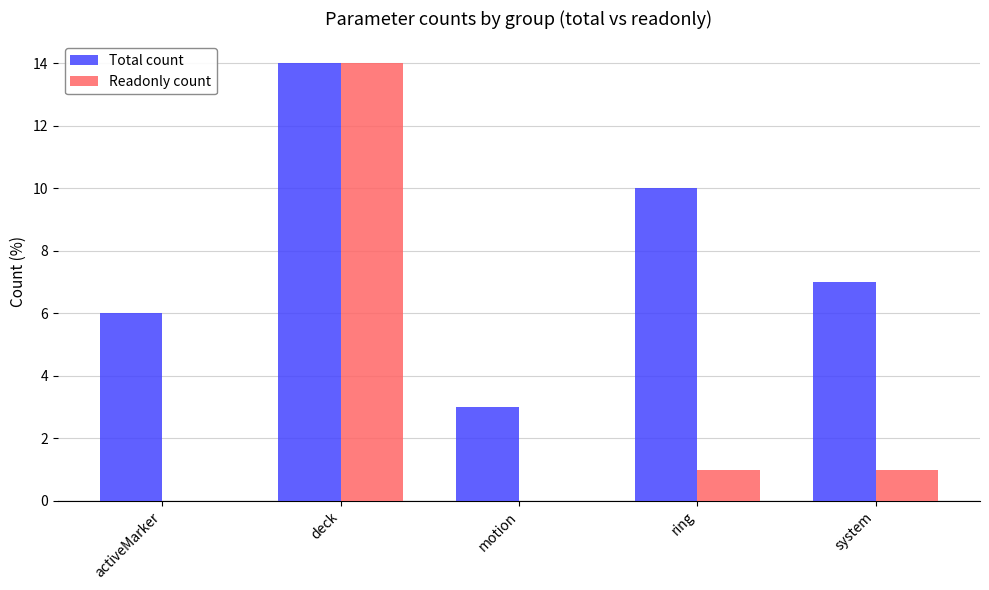

Where is Total count nearest to the value 8?

system